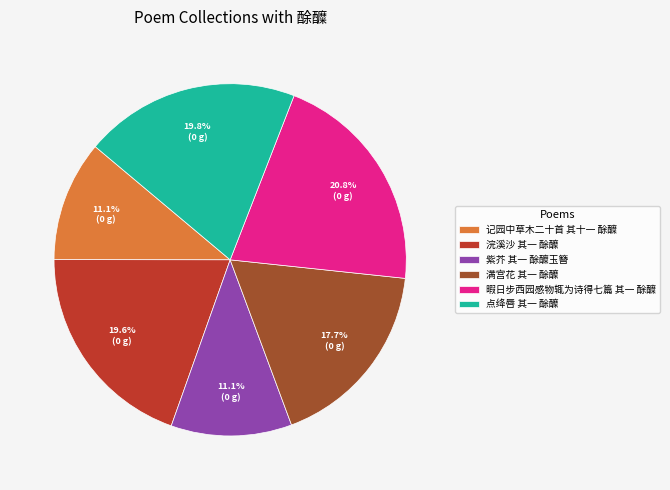

To the nearest percent, what portion does 浣溪沙 其一 酴醾 represent?

20%